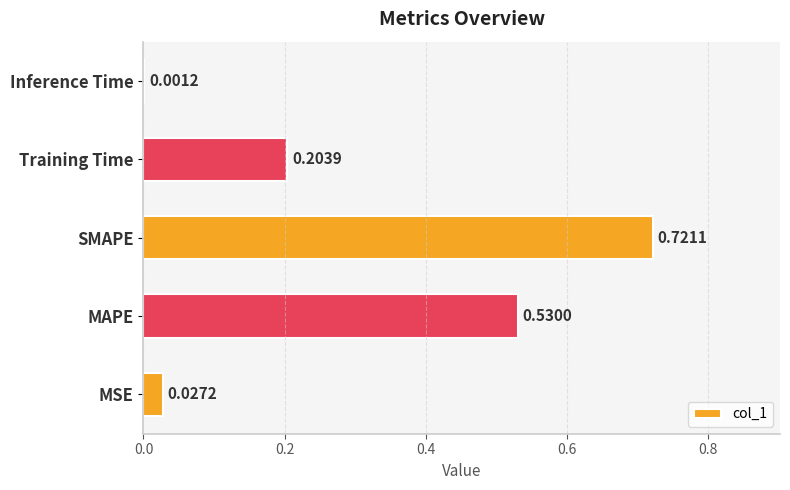

What is the change in value from SMAPE to Inference Time?

-0.7